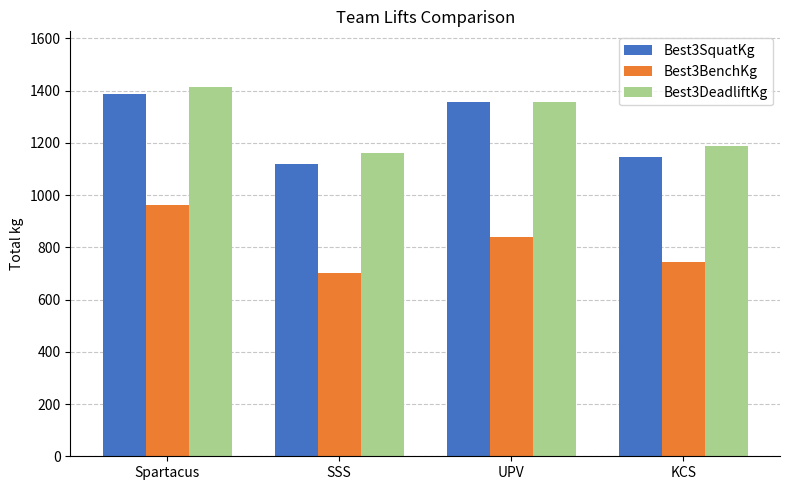

At which label is Best3BenchKg closest to 831?

UPV